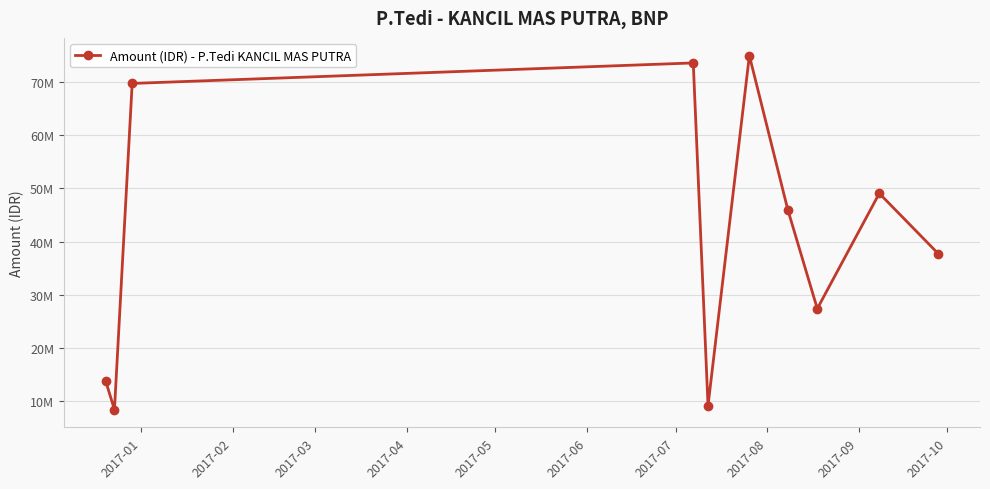

How many values are below 46025000?

5